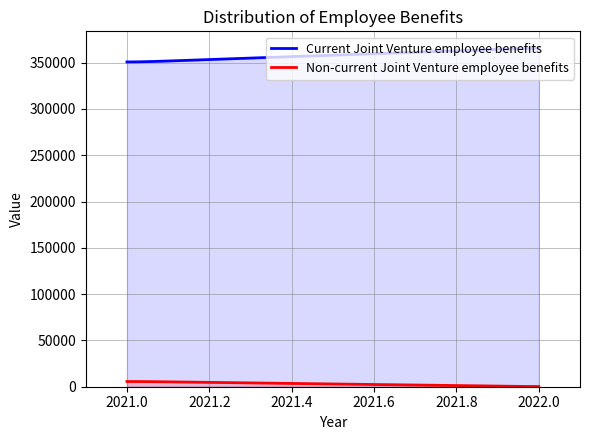

Read the Non-current Joint Venture employee benefits value at 2021, to the nearest 50.

5850